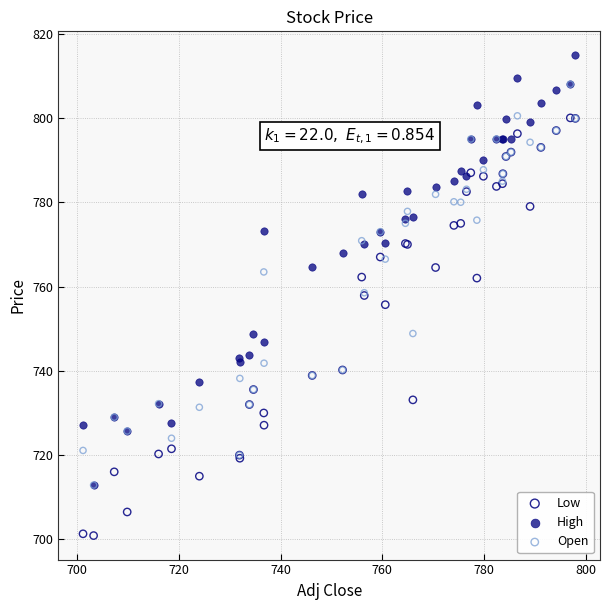

Which series reaches the maximum Y coordinate?

High